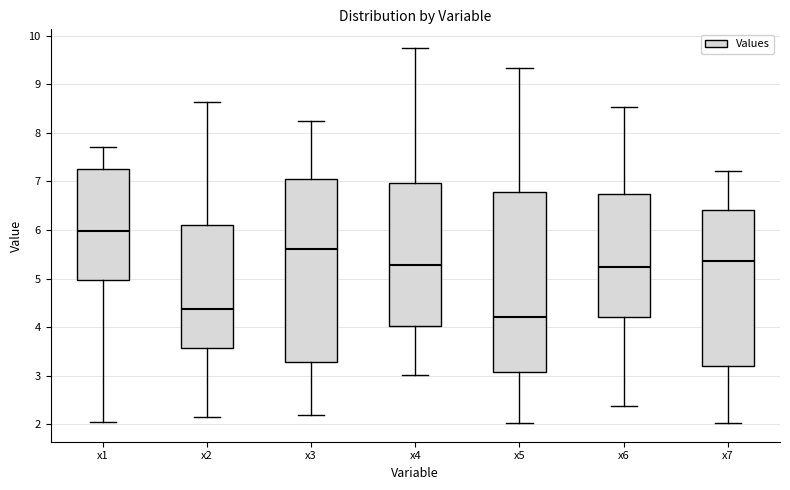

Reading left to right, read every box against the y-axis: the position of its median line, the range the box covers, and the ends of its whiskers. The values are not printed on the chart, so give them approximately, as read against the axis.

x1: median 6.0, box 5.0 to 7.3, whiskers 2.1 to 7.7
x2: median 4.4, box 3.6 to 6.1, whiskers 2.2 to 8.6
x3: median 5.6, box 3.3 to 7.0, whiskers 2.2 to 8.2
x4: median 5.3, box 4.0 to 7.0, whiskers 3.0 to 9.7
x5: median 4.2, box 3.1 to 6.8, whiskers 2.0 to 9.3
x6: median 5.2, box 4.2 to 6.7, whiskers 2.4 to 8.5
x7: median 5.4, box 3.2 to 6.4, whiskers 2.0 to 7.2